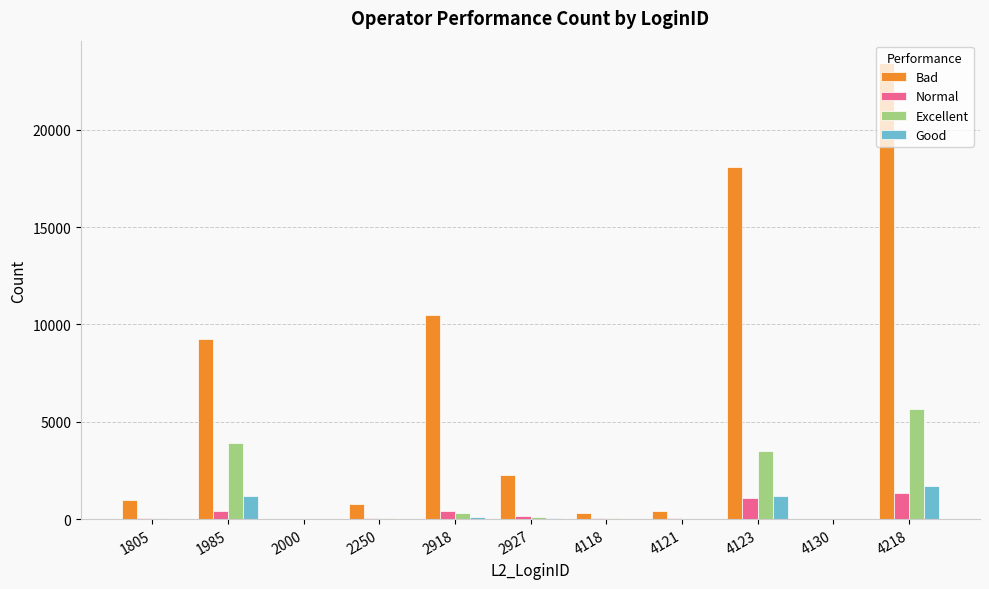

Are the bars horizontal?

No